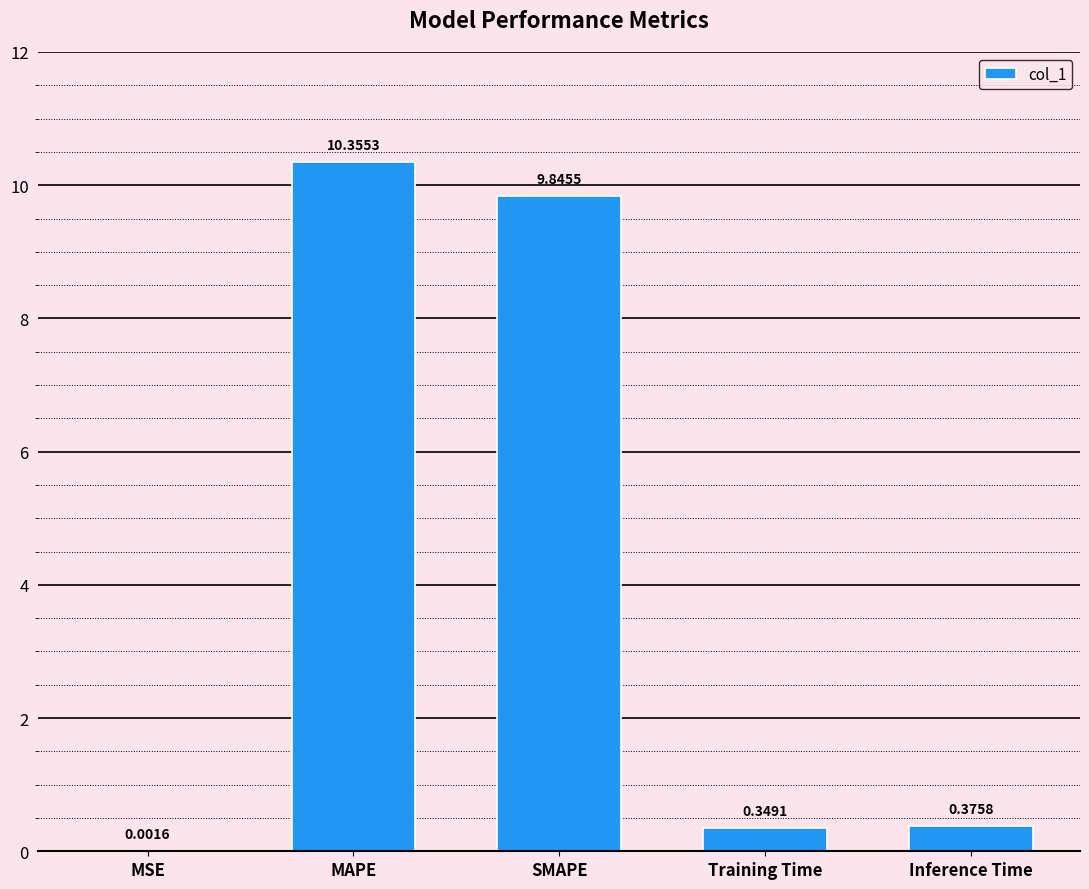

At which category does the chart reach its peak across all series?

MAPE